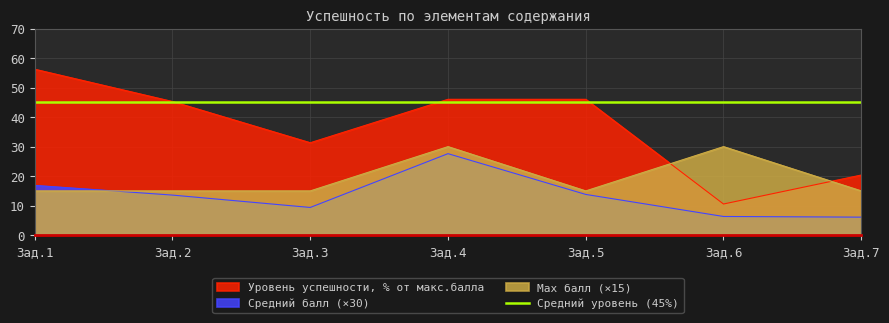

How many times do Уровень успешности, % от макс.балла and Max балл cross each other?

2